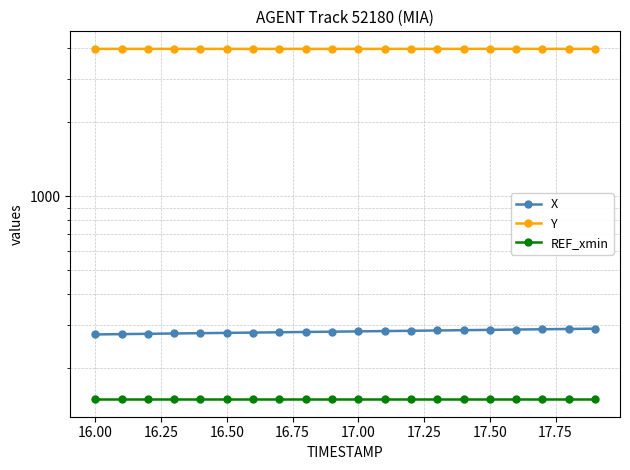

The value of REF_xmin at 17.25 is 56.7. True or false?

False